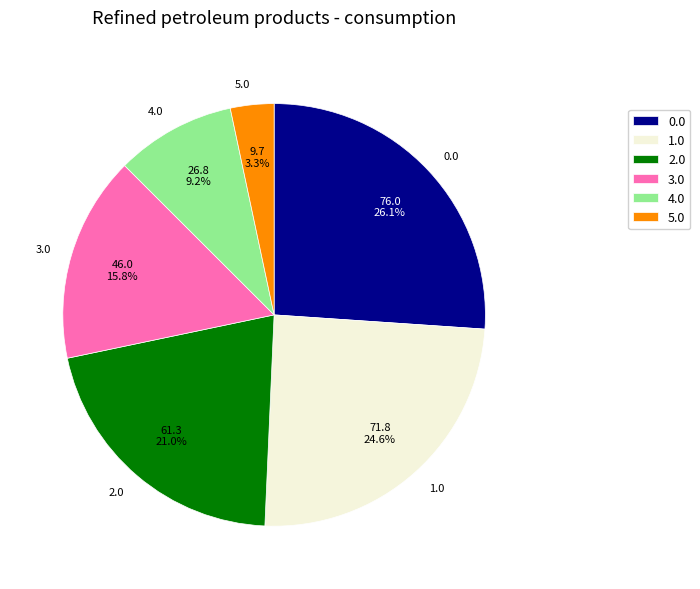

True or false: 3.0 accounts for 27% of the total.

False